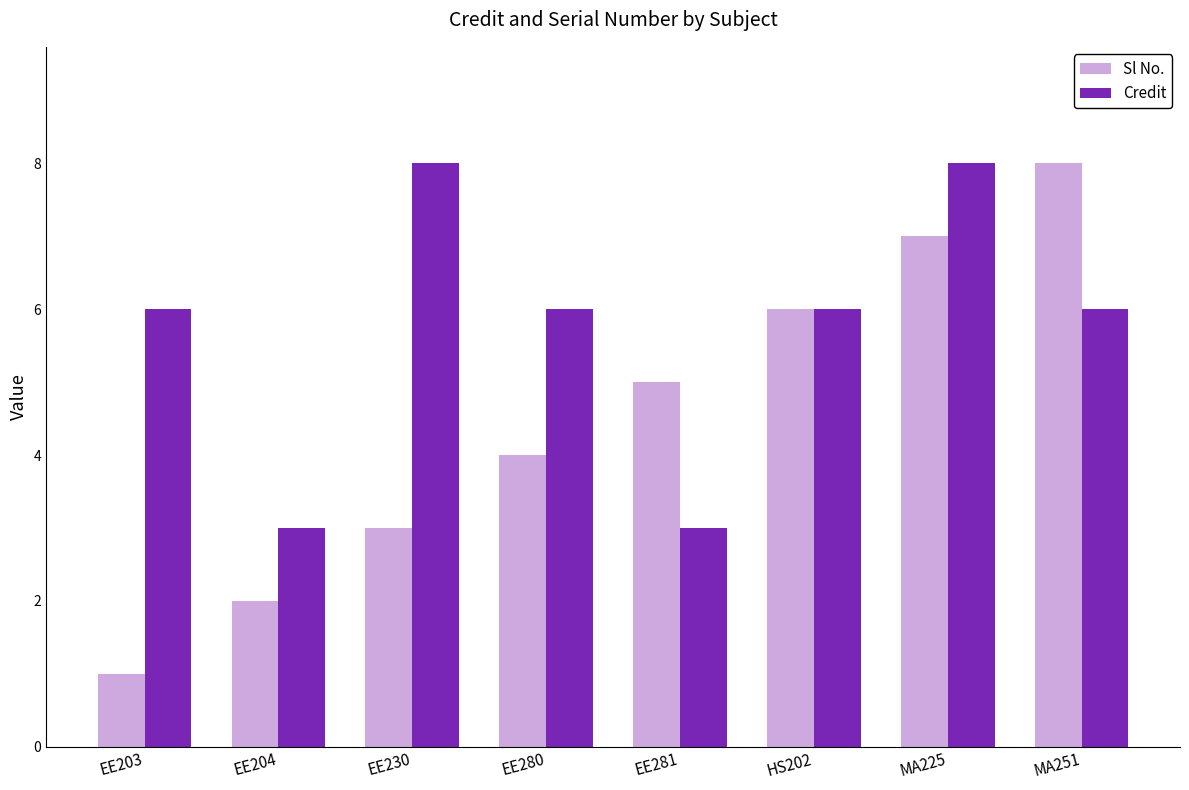

Which series has the largest range (max minus min)?

Sl No.